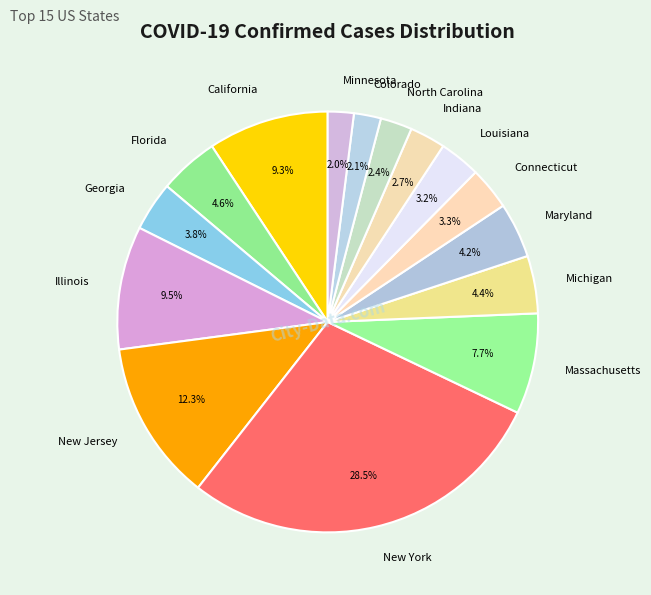

Is there any slice that represents more than half of the pie?

No